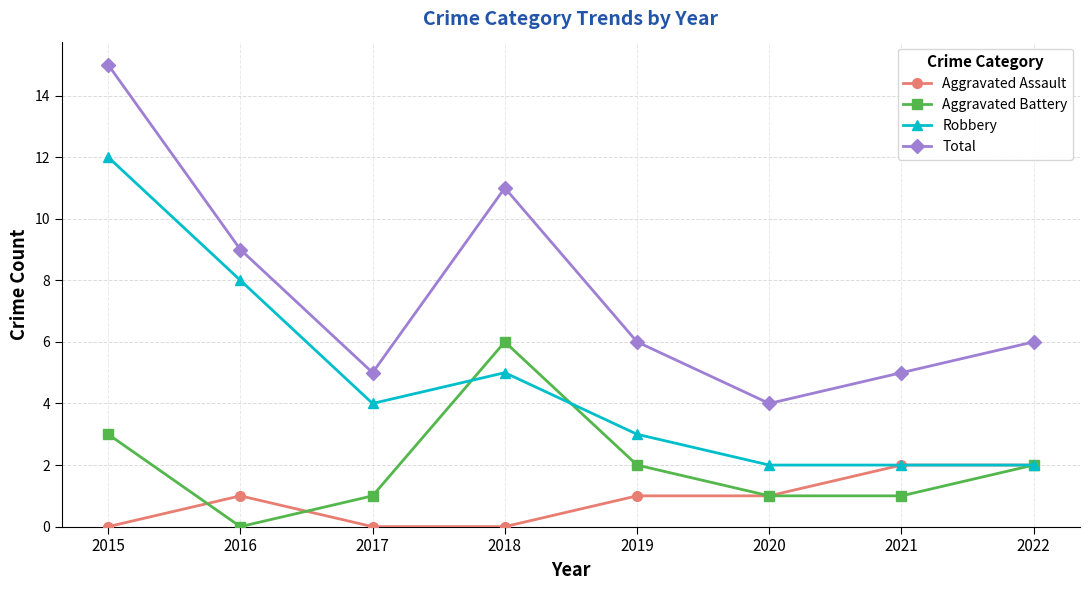

Which series has the largest total across all categories?

Total